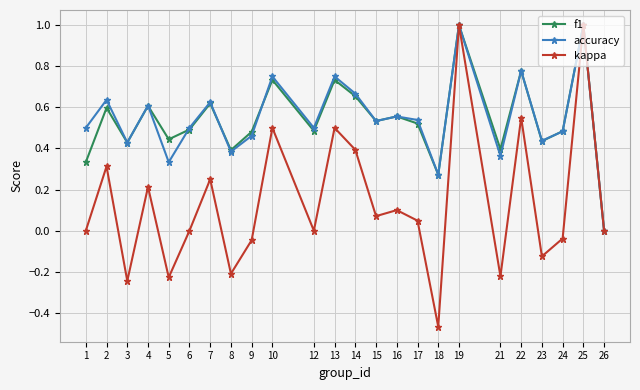

Where is the first local minimum for kappa?

3